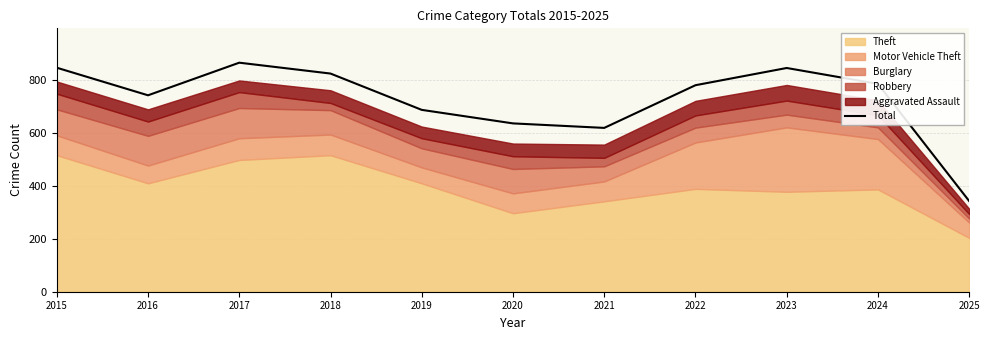

Where is the first local minimum?

2016